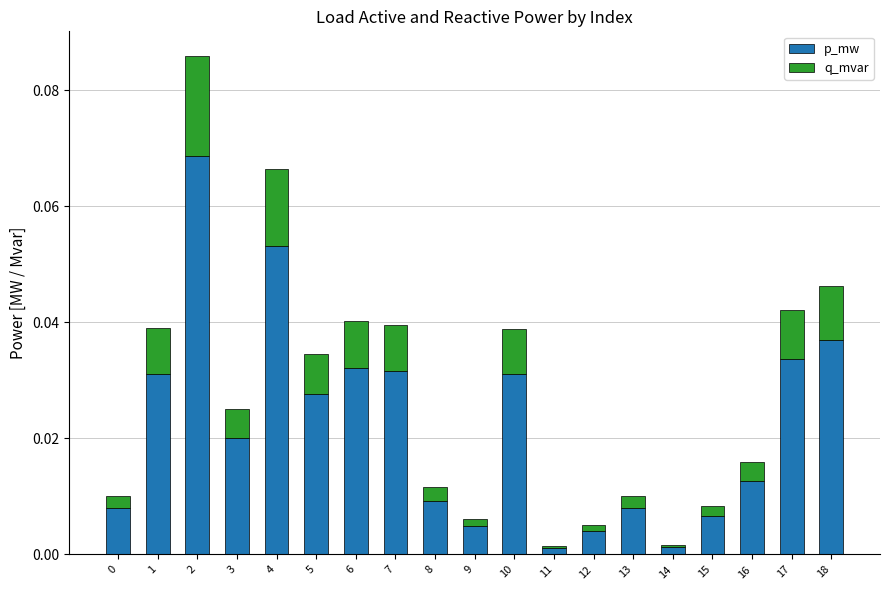

What is the sum of all p_mw values?

0.4